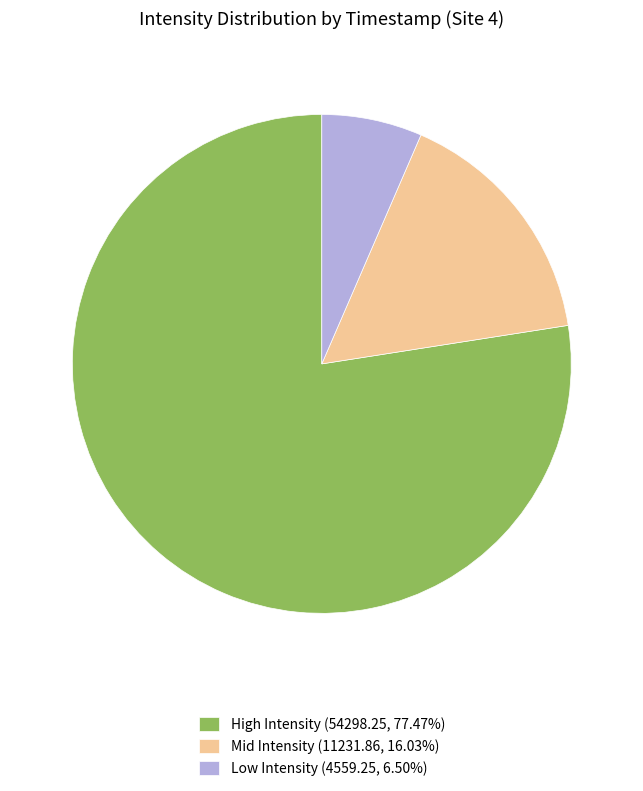

Do Mid Intensity (11231.86, 16.03%) and High Intensity (54298.25, 77.47%) together represent more than half of the pie?

Yes